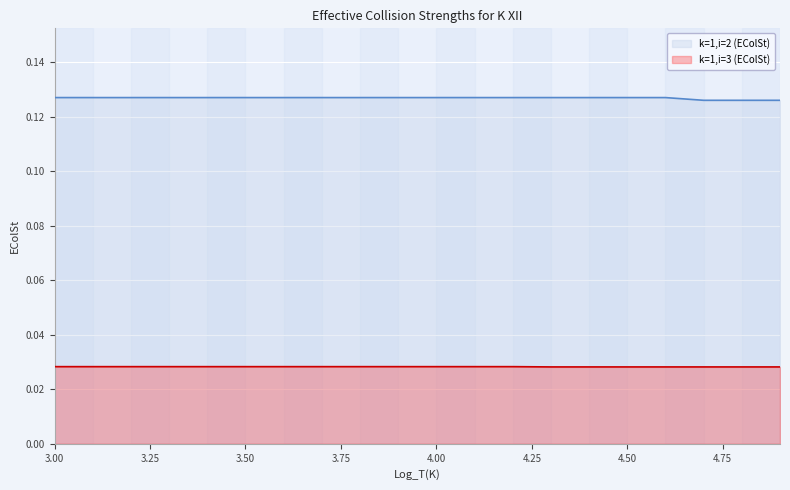

What is the difference between the highest and lowest values at 3.6?

0.1